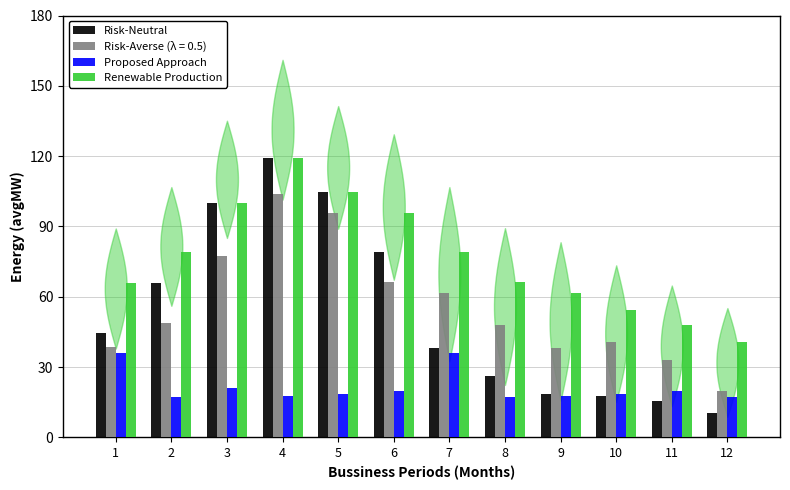

At which category is the sum across all series the highest?

4